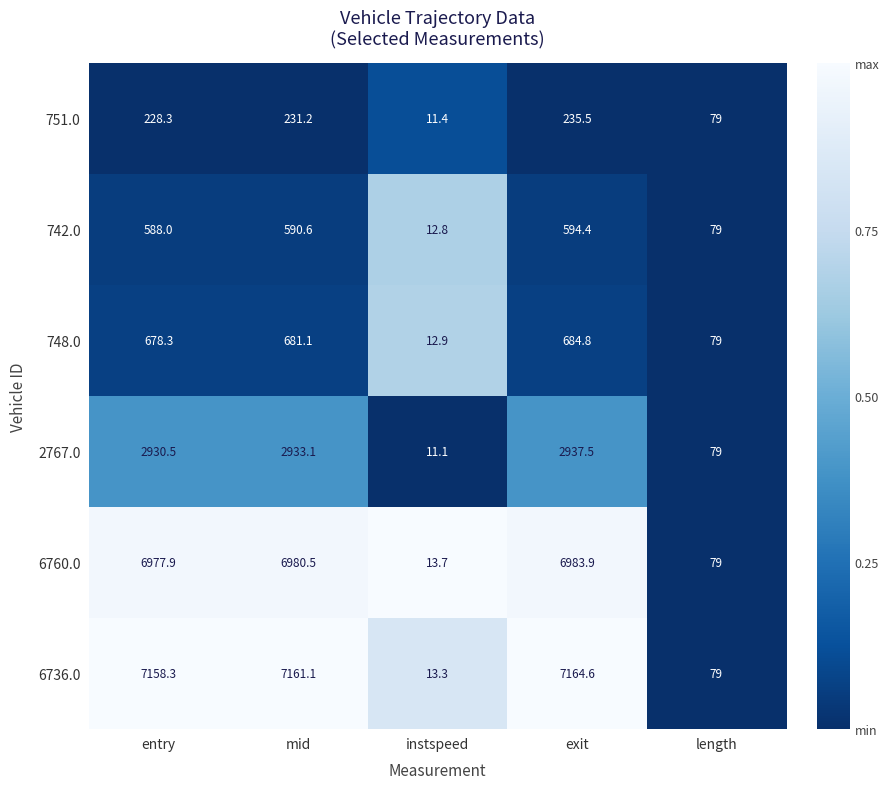

List the labels in order of 6760.0 value, smallest first.

instspeed, length, entry, mid, exit